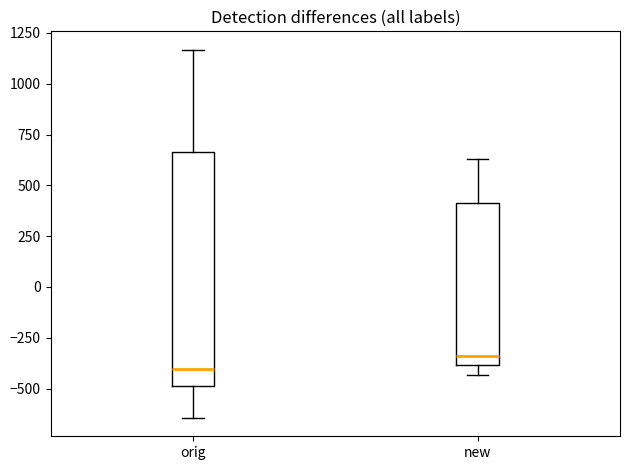

Reading left to right, read every box against the y-axis: the position of its median line, the range the box covers, and the ends of its whiskers. The values are not printed on the chart, so give them approximately, as read against the axis.

orig: median -400, box -500 to 650, whiskers -650 to 1150
new: median -350, box -400 to 400, whiskers -450 to 650